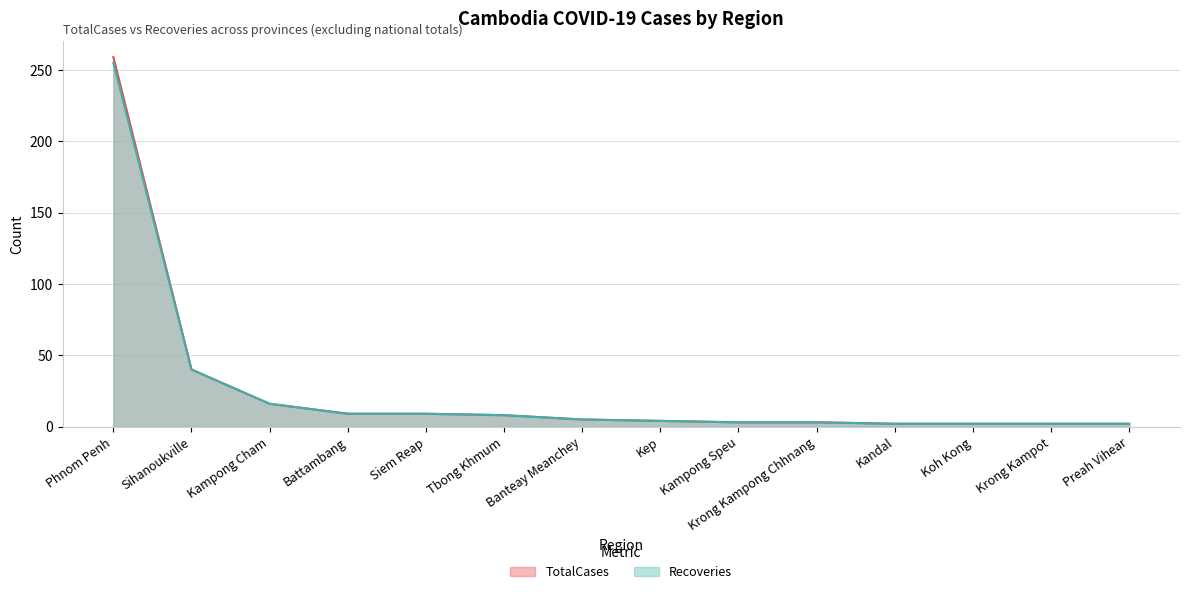

True or false: TotalCases and Recoveries intersect in this chart.

False